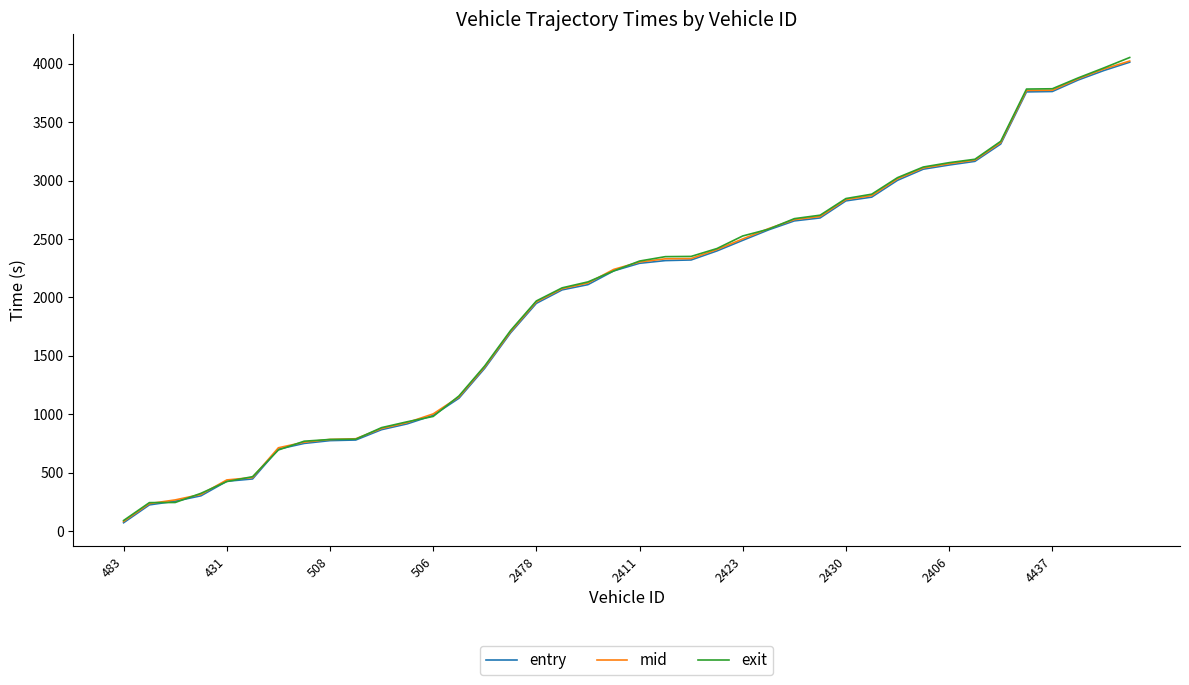

True or false: mid and entry cross at least once.

False